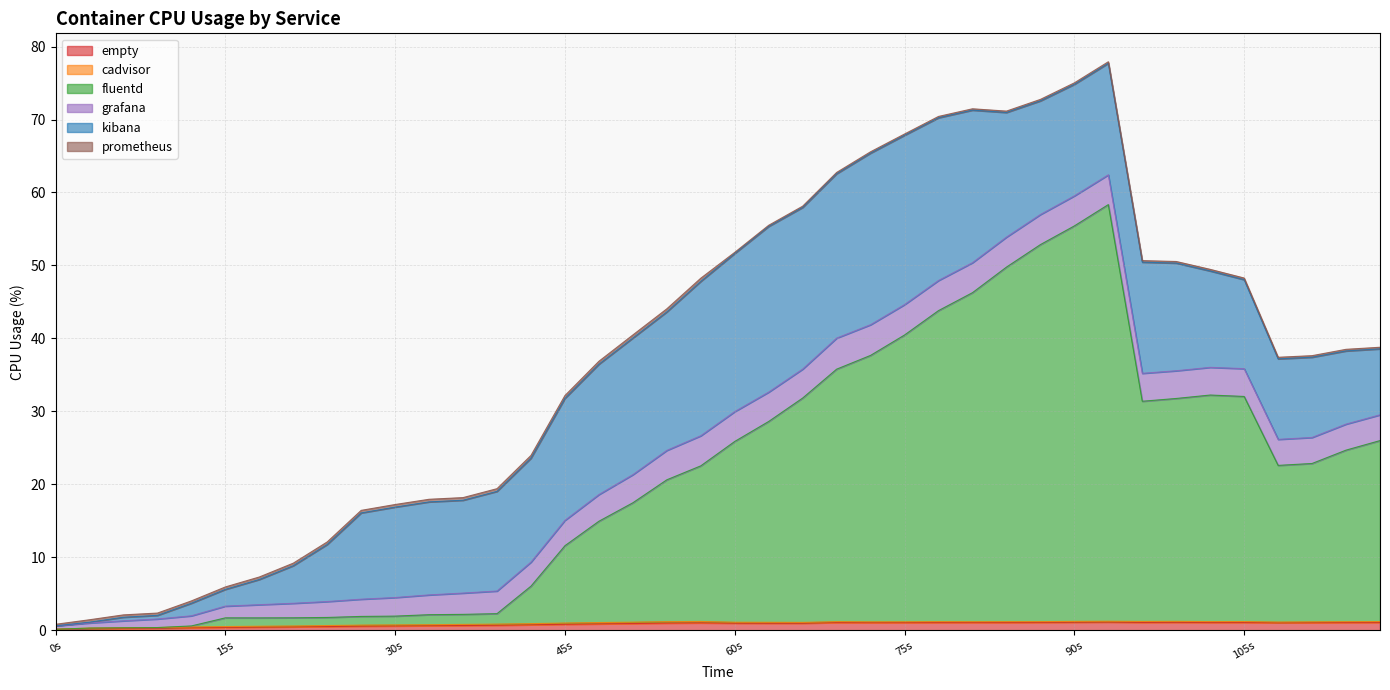

True or false: service_empty has more than 2 points higher than both neighbors.

True